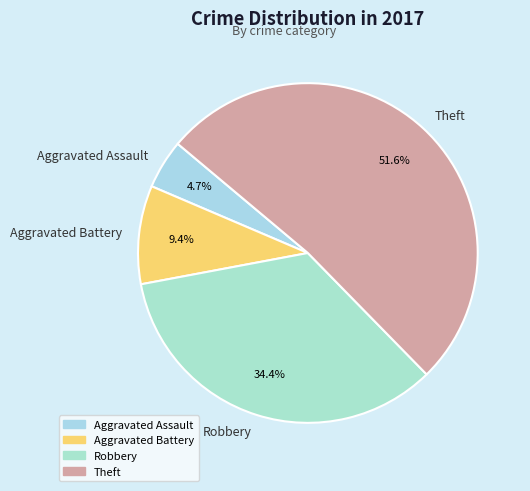

What is the largest slice in the pie chart?

Theft